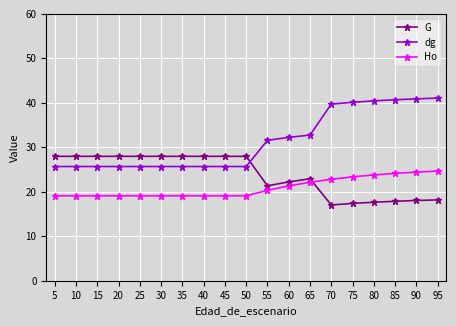

How many times do Ho and G cross each other?

1